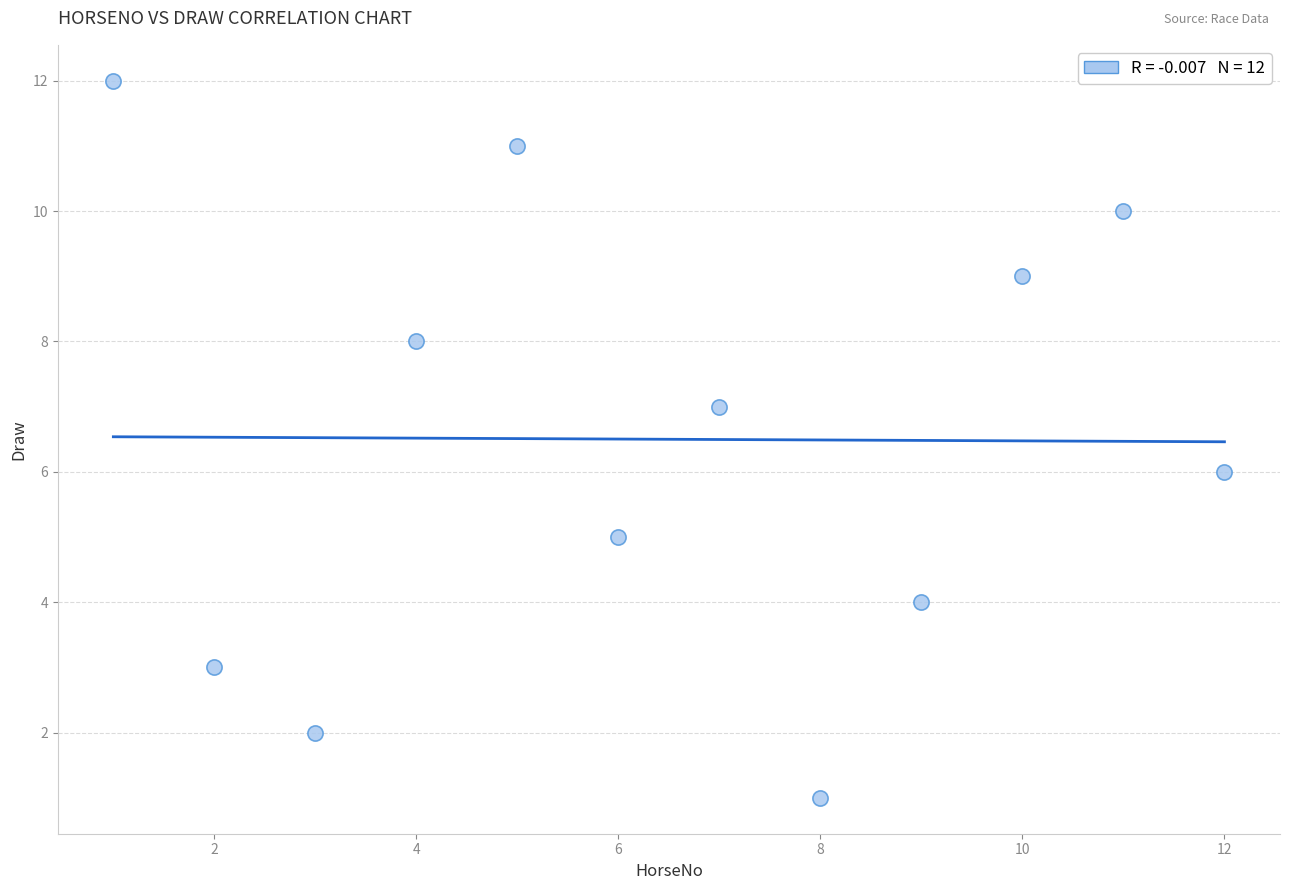

What is the range of X values (max minus min)?

11